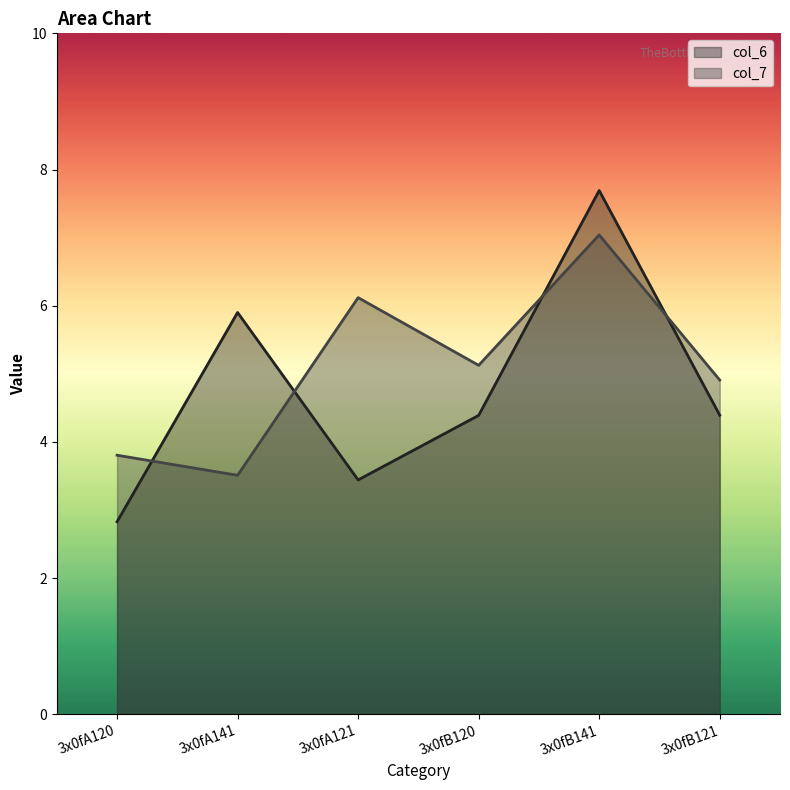

What is the label of the 5th point from the right?

3x0fA141